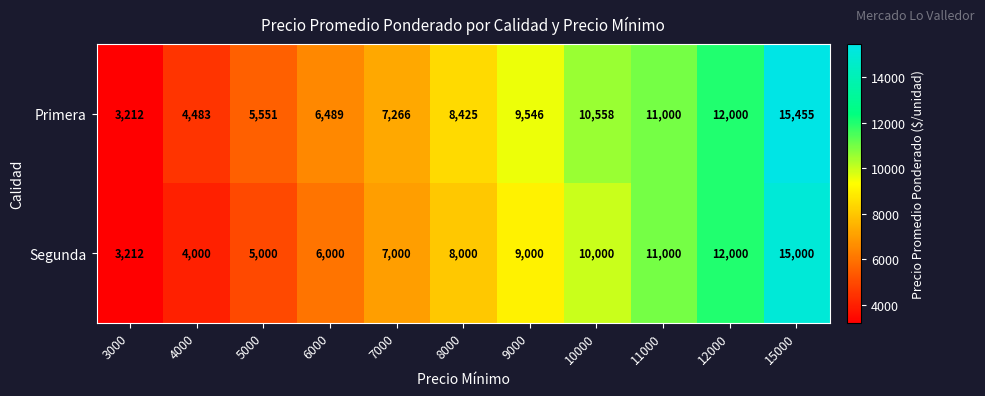

What is the difference between the highest and lowest values at 4000?

483